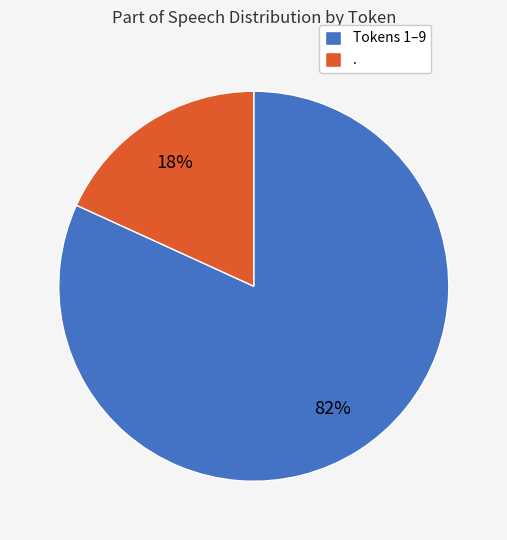

To the nearest percent, what is the average slice percentage?

50%